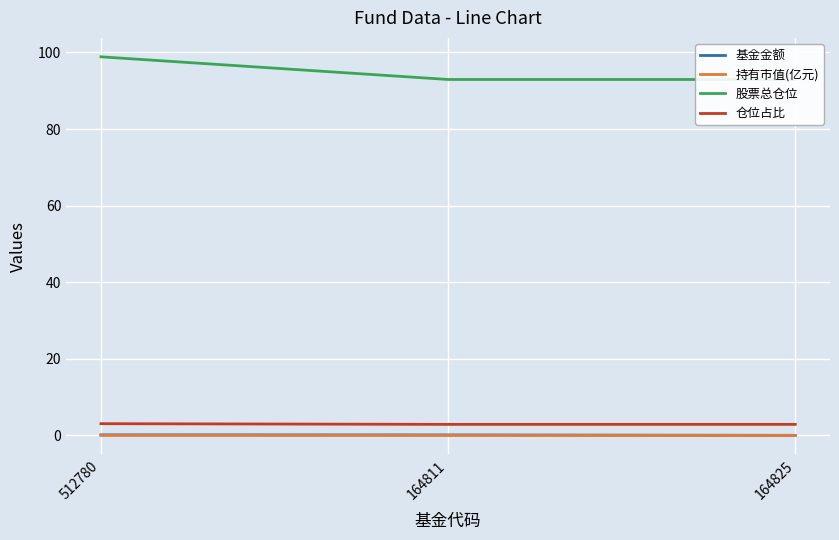

What are all the series names shown in the legend?

基金金额, 持有市值(亿元), 股票总仓位, 仓位占比